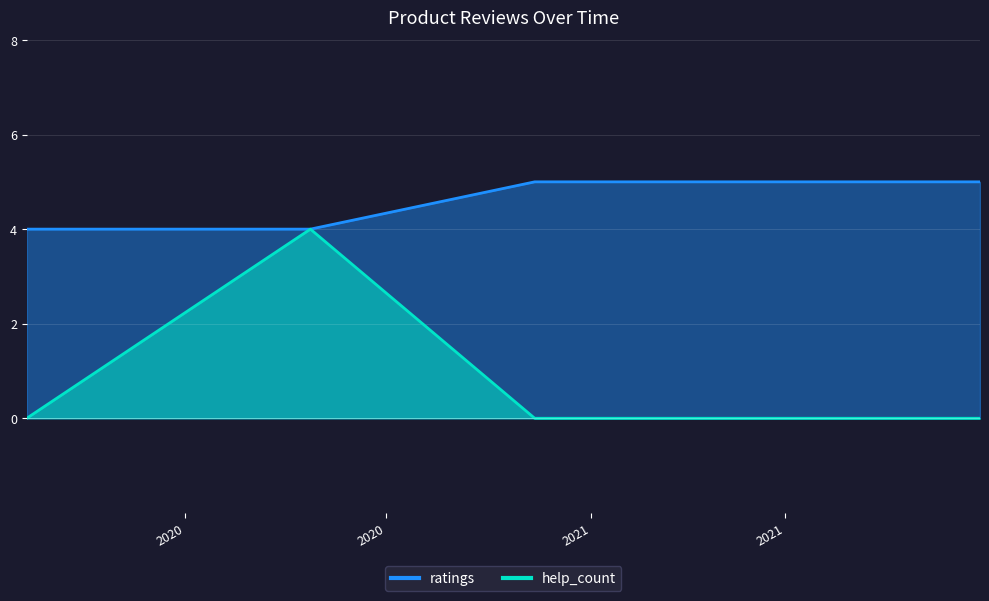

What is the label of the 6th point from the left?

2021.02.09